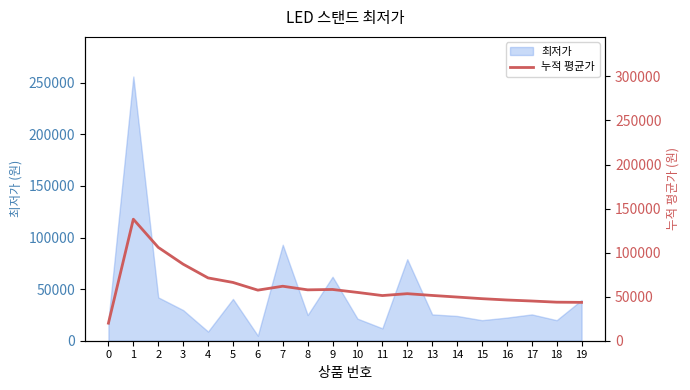

The value of 최저가 at 15 is 19900. True or false?

True